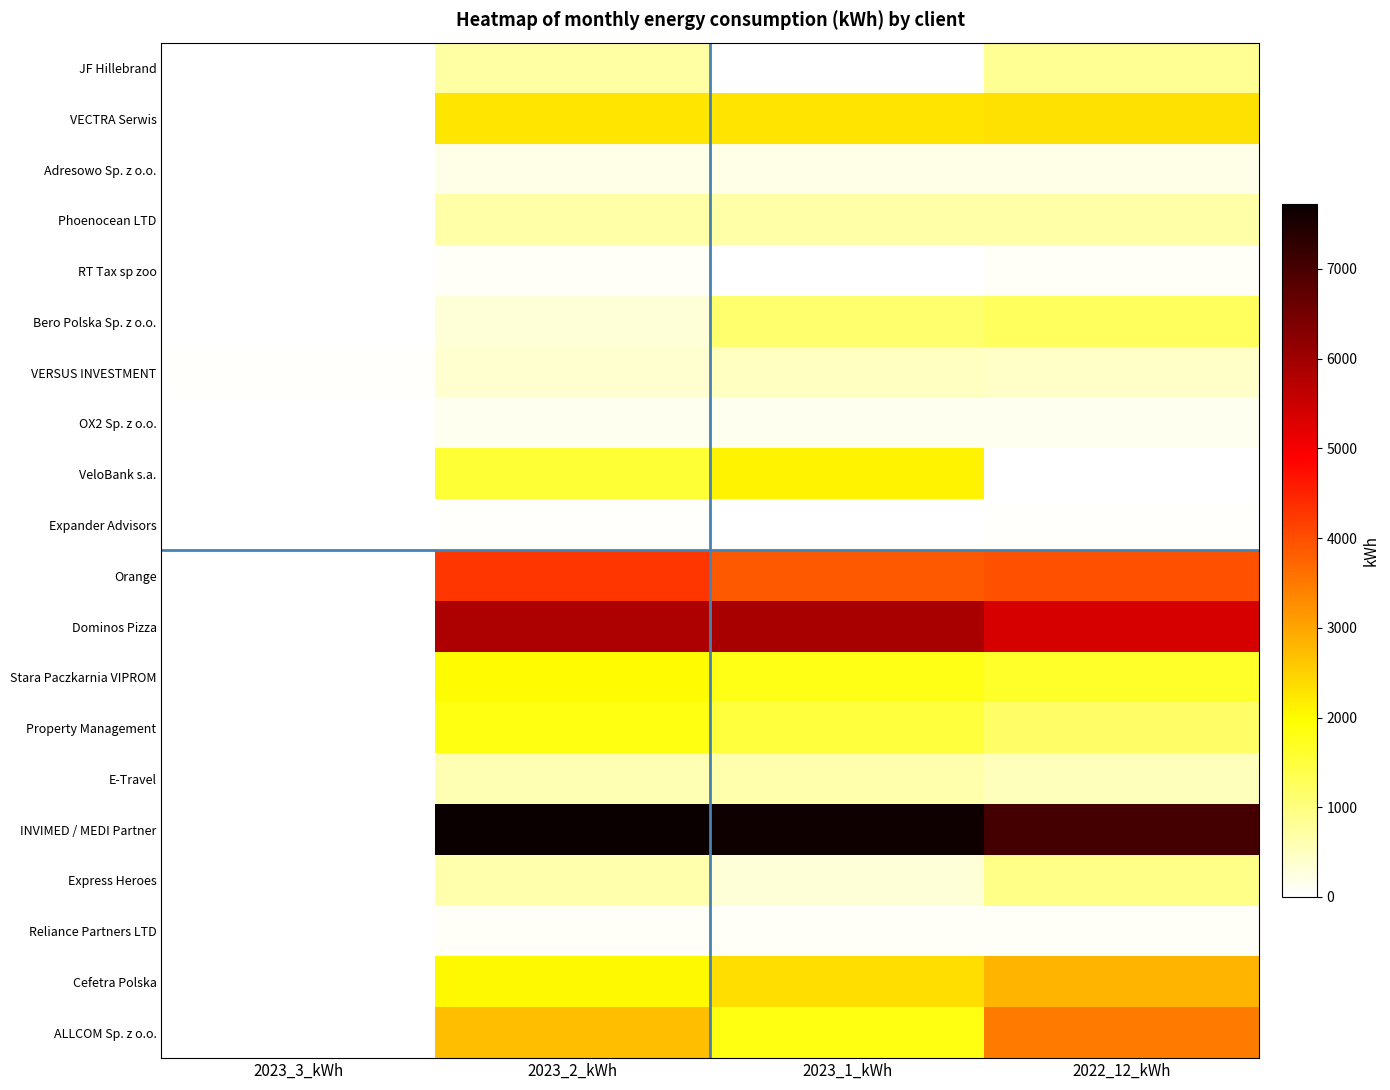

Reading left to right, list all the values displayed in this chart.

JF Hillebrand: 2023_3_kWh=0.0	2023_2_kWh=723.2	2023_1_kWh=0.0	2022_12_kWh=830.4
VECTRA Serwis: 2023_3_kWh=0.0	2023_2_kWh=2240.0	2023_1_kWh=2265.1	2022_12_kWh=2322.5
Adresowo Sp. z o.o.: 2023_3_kWh=0.0	2023_2_kWh=195.6	2023_1_kWh=208.8	2022_12_kWh=187.5
Phoenocean LTD: 2023_3_kWh=0.0	2023_2_kWh=691.3	2023_1_kWh=671.6	2022_12_kWh=679.0
RT Tax sp zoo: 2023_3_kWh=0.0	2023_2_kWh=70.4	2023_1_kWh=0.0	2022_12_kWh=83.6
Bero Polska Sp. z o.o.: 2023_3_kWh=0.0	2023_2_kWh=308.4	2023_1_kWh=1124.9	2022_12_kWh=1238.1
VERSUS INVESTMENT: 2023_3_kWh=34.0	2023_2_kWh=364.4	2023_1_kWh=505.6	2022_12_kWh=446.7
OX2 Sp. z o.o.: 2023_3_kWh=0.0	2023_2_kWh=132.6	2023_1_kWh=140.8	2022_12_kWh=127.7
VeloBank s.a.: 2023_3_kWh=0.0	2023_2_kWh=1554.6	2023_1_kWh=2096.7	2022_12_kWh=0.0
Expander Advisors: 2023_3_kWh=0.0	2023_2_kWh=43.6	2023_1_kWh=0.0	2022_12_kWh=37.4
Orange: 2023_3_kWh=0.0	2023_2_kWh=4278.3	2023_1_kWh=3886.7	2022_12_kWh=3958.2
Dominos Pizza: 2023_3_kWh=0.0	2023_2_kWh=5835.7	2023_1_kWh=5886.9	2022_12_kWh=5359.3
Stara Paczkarnia VIPROM: 2023_3_kWh=0.0	2023_2_kWh=2000.3	2023_1_kWh=1783.8	2022_12_kWh=1630.7
Property Management: 2023_3_kWh=0.0	2023_2_kWh=1829.2	2023_1_kWh=1508.4	2022_12_kWh=1185.9
E-Travel: 2023_3_kWh=0.0	2023_2_kWh=583.0	2023_1_kWh=663.1	2022_12_kWh=518.3
INVIMED / MEDI Partner: 2023_3_kWh=0.0	2023_2_kWh=7726.6	2023_1_kWh=7637.2	2022_12_kWh=7052.8
Express Heroes: 2023_3_kWh=0.0	2023_2_kWh=661.9	2023_1_kWh=321.2	2022_12_kWh=932.1
Reliance Partners LTD: 2023_3_kWh=0.0	2023_2_kWh=89.0	2023_1_kWh=79.9	2022_12_kWh=72.0
Cefetra Polska: 2023_3_kWh=0.0	2023_2_kWh=2031.0	2023_1_kWh=2349.9	2022_12_kWh=2830.4
ALLCOM Sp. z o.o.: 2023_3_kWh=0.0	2023_2_kWh=2692.2	2023_1_kWh=1812.6	2022_12_kWh=3476.1